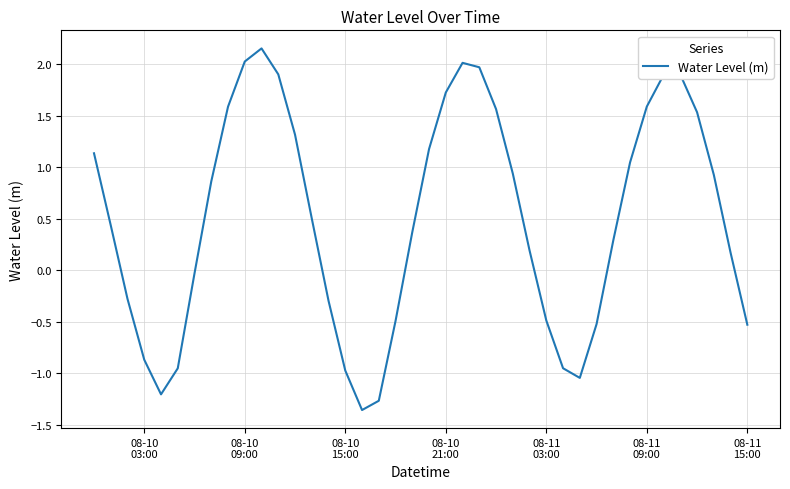

Is this an area chart (filled region under the line)?

No